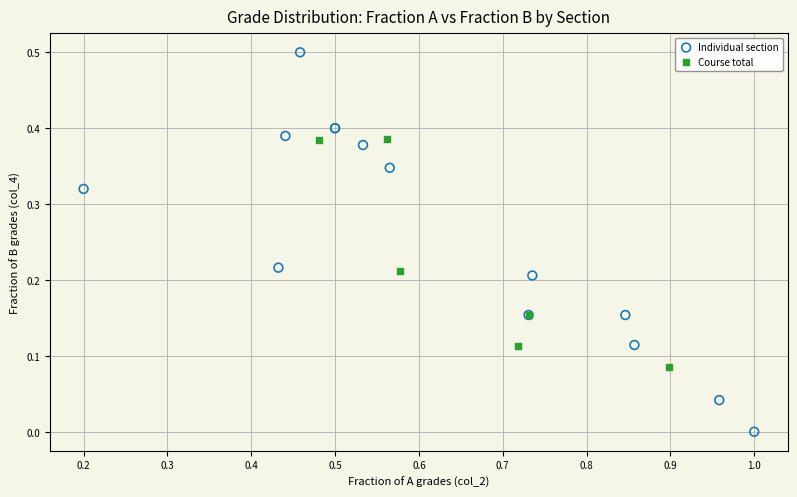

Which series contains the highest Y value?

Individual section